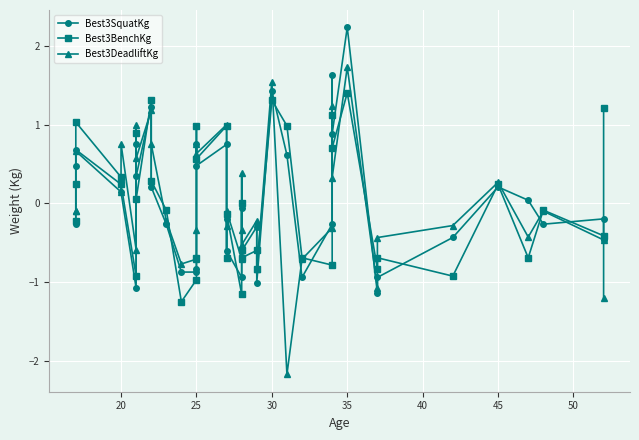

How many values in the Best3DeadliftKg series exceed 0?

16